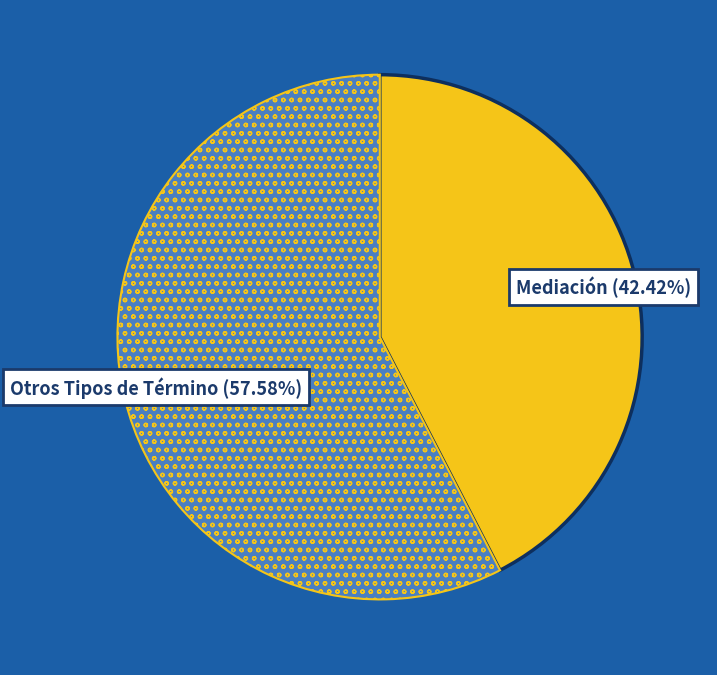

Is there a majority slice in this chart?

Yes